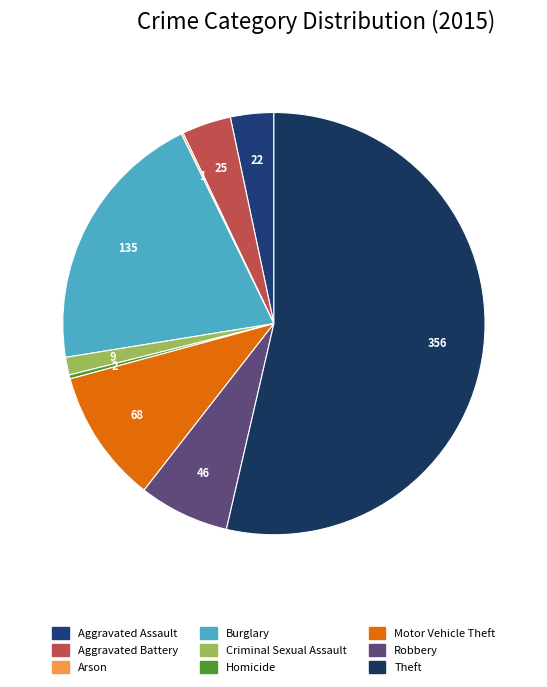

How much of the chart is everything except Aggravated Battery?

96.2%